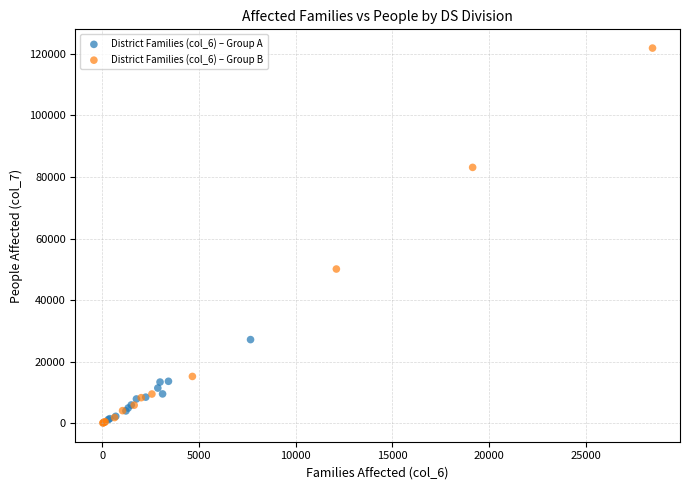

Which series contains the highest Y value?

District Families (col_6) – Group B